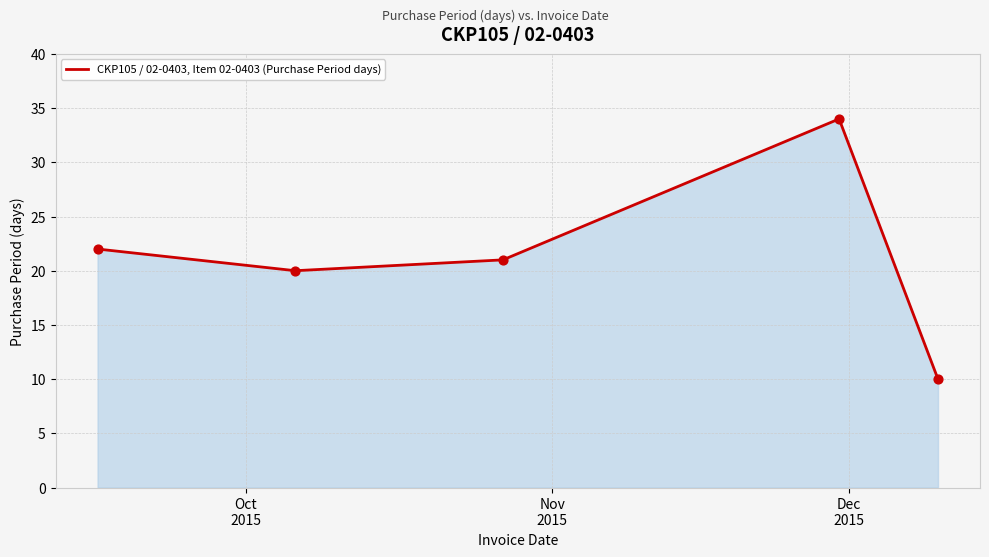

What is the difference between the maximum and minimum values?

24